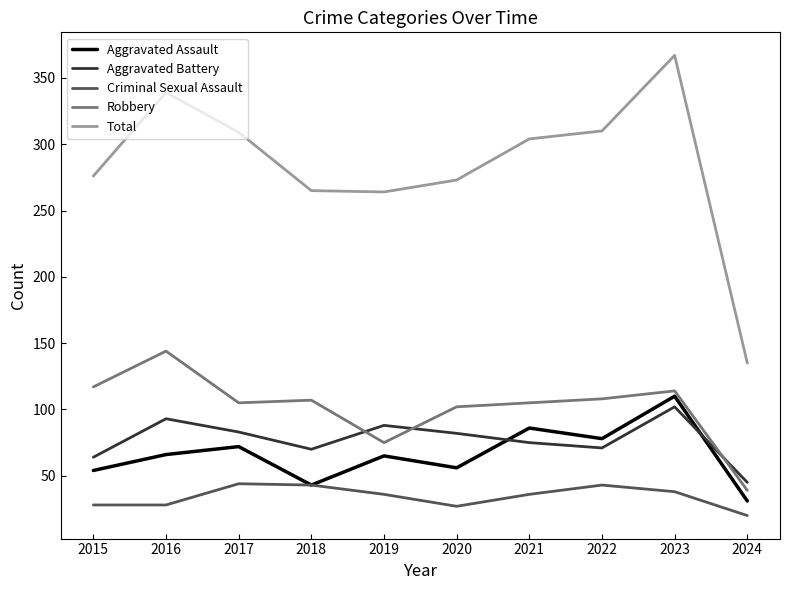

True or false: Aggravated Battery and Aggravated Assault cross at least once.

True